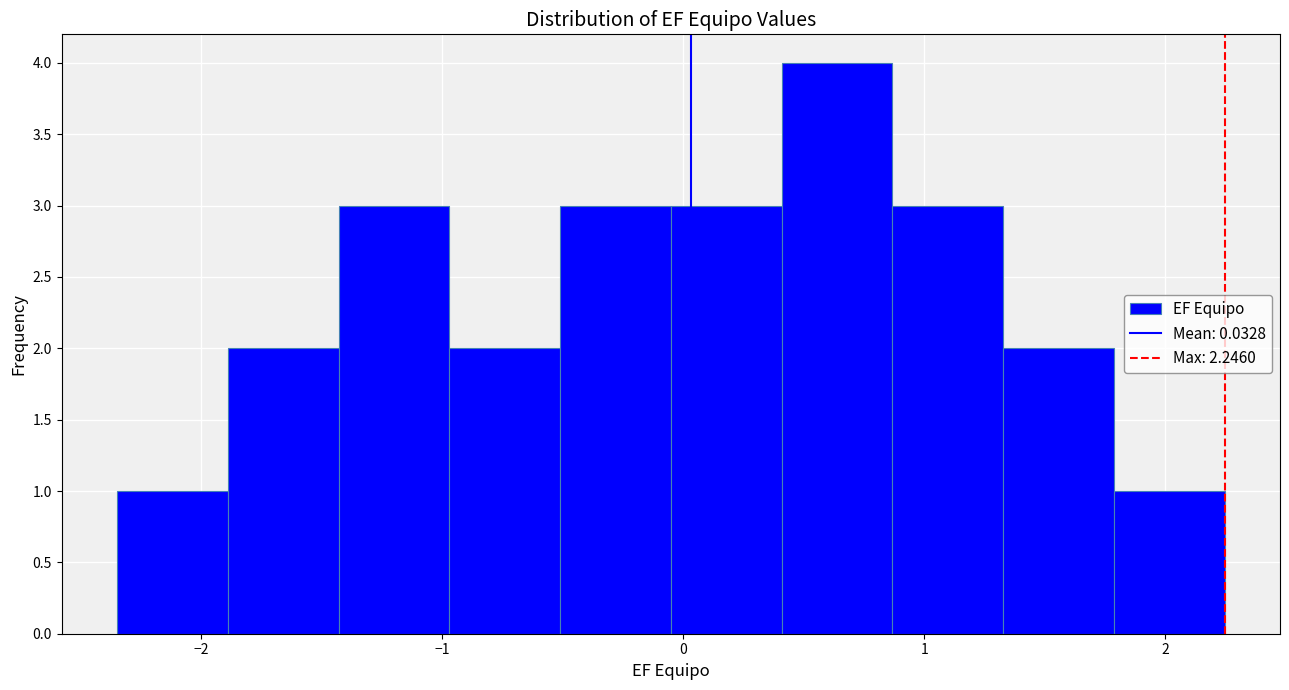

Over which range of the x-axis is the bar tallest?

0.4 to 0.9